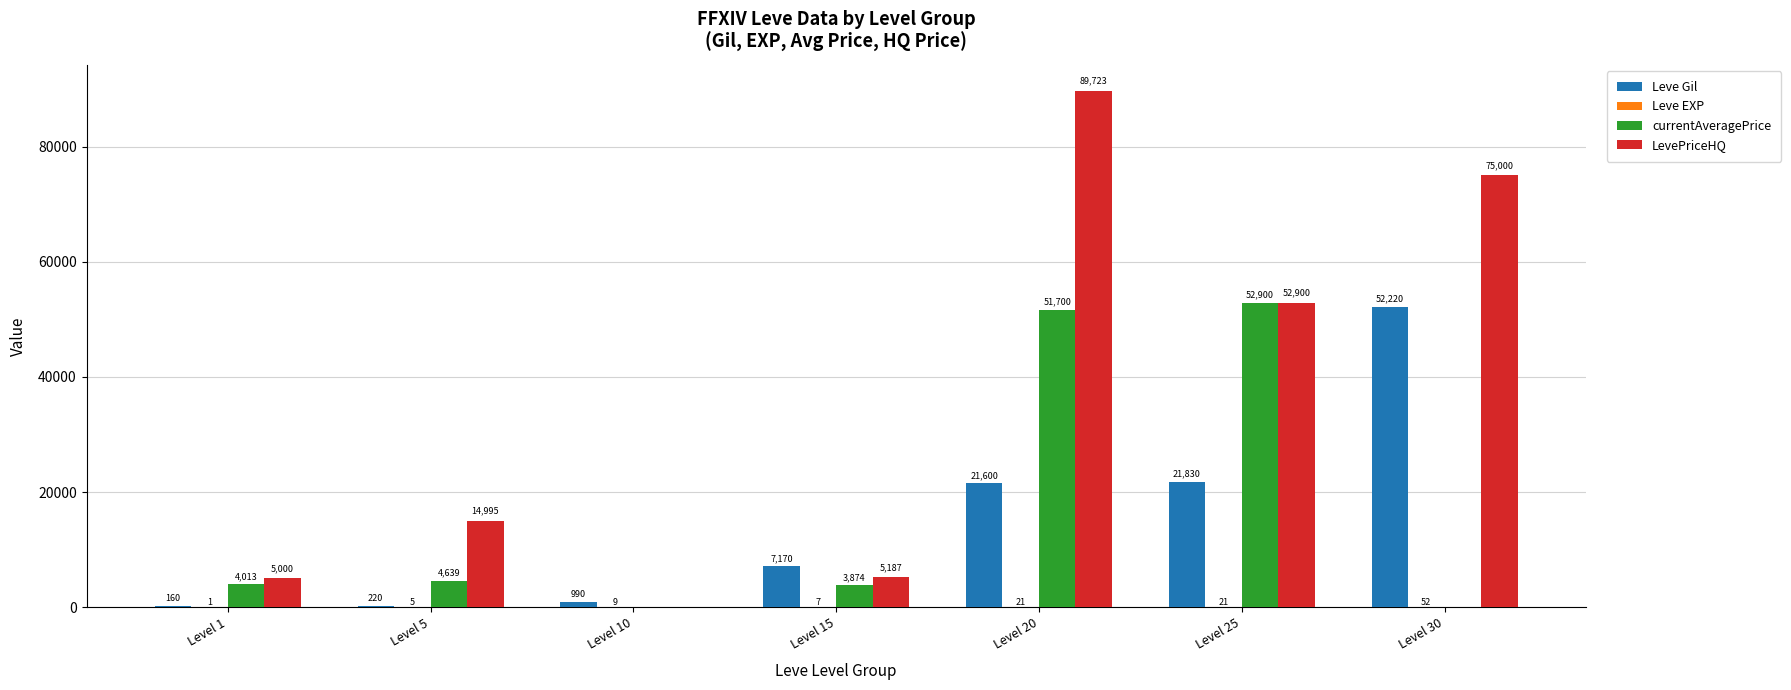

What is the sum of all LevePriceHQ values?

242805